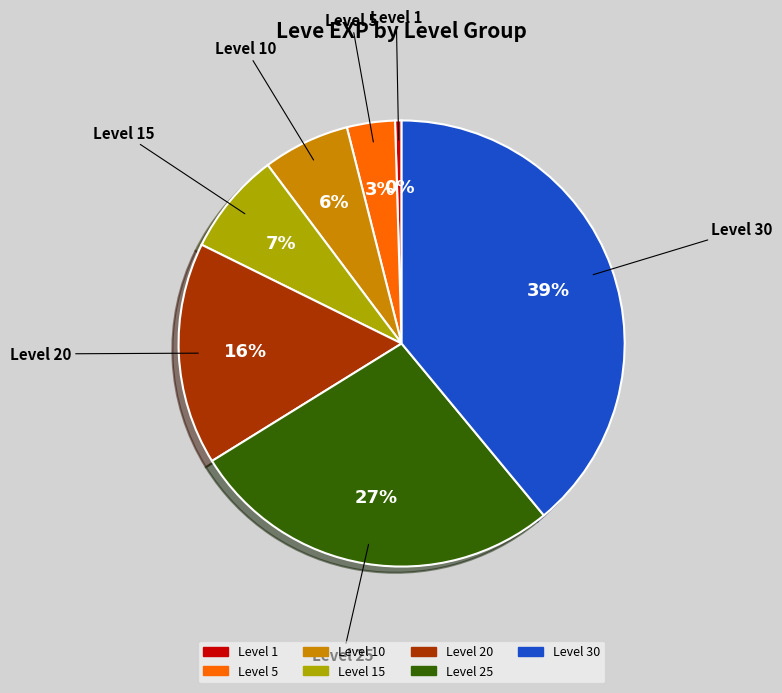

How many segments does this pie chart have?

7